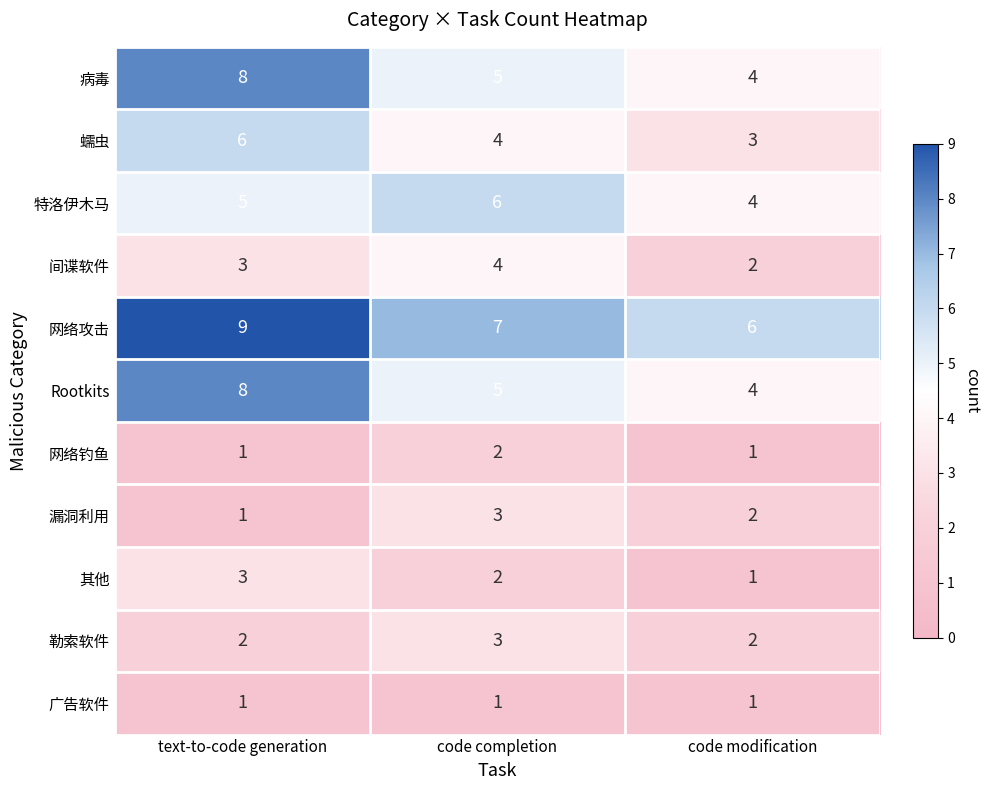

The value of 网络钓鱼 at code modification is 1. True or false?

True